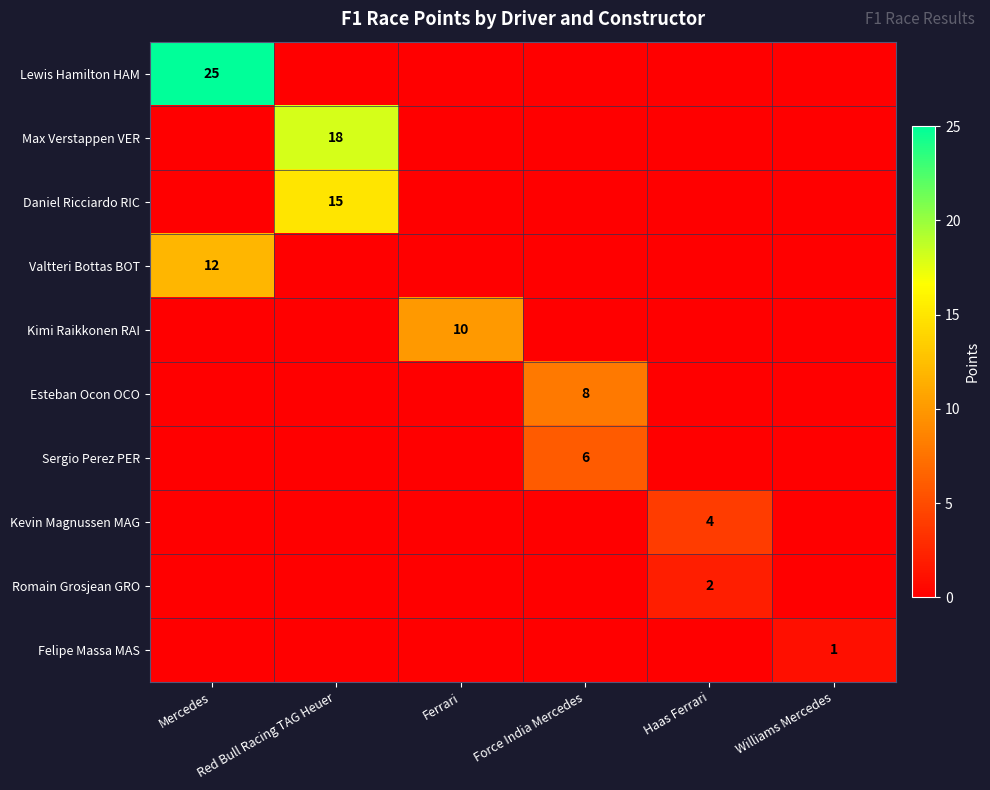

What is the difference between the maximum and second lowest values in the Lewis Hamilton HAM series?

25